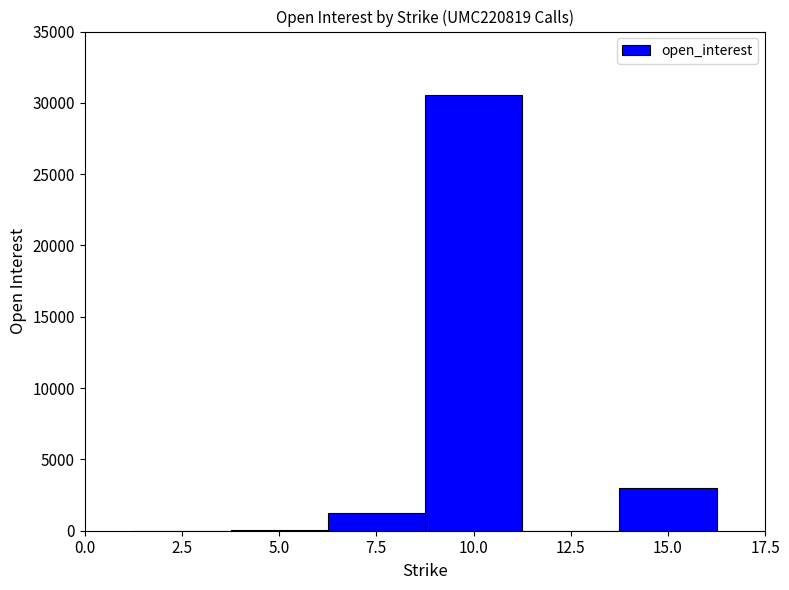

What is the change in value from 5.0 to 10.0?

+30470